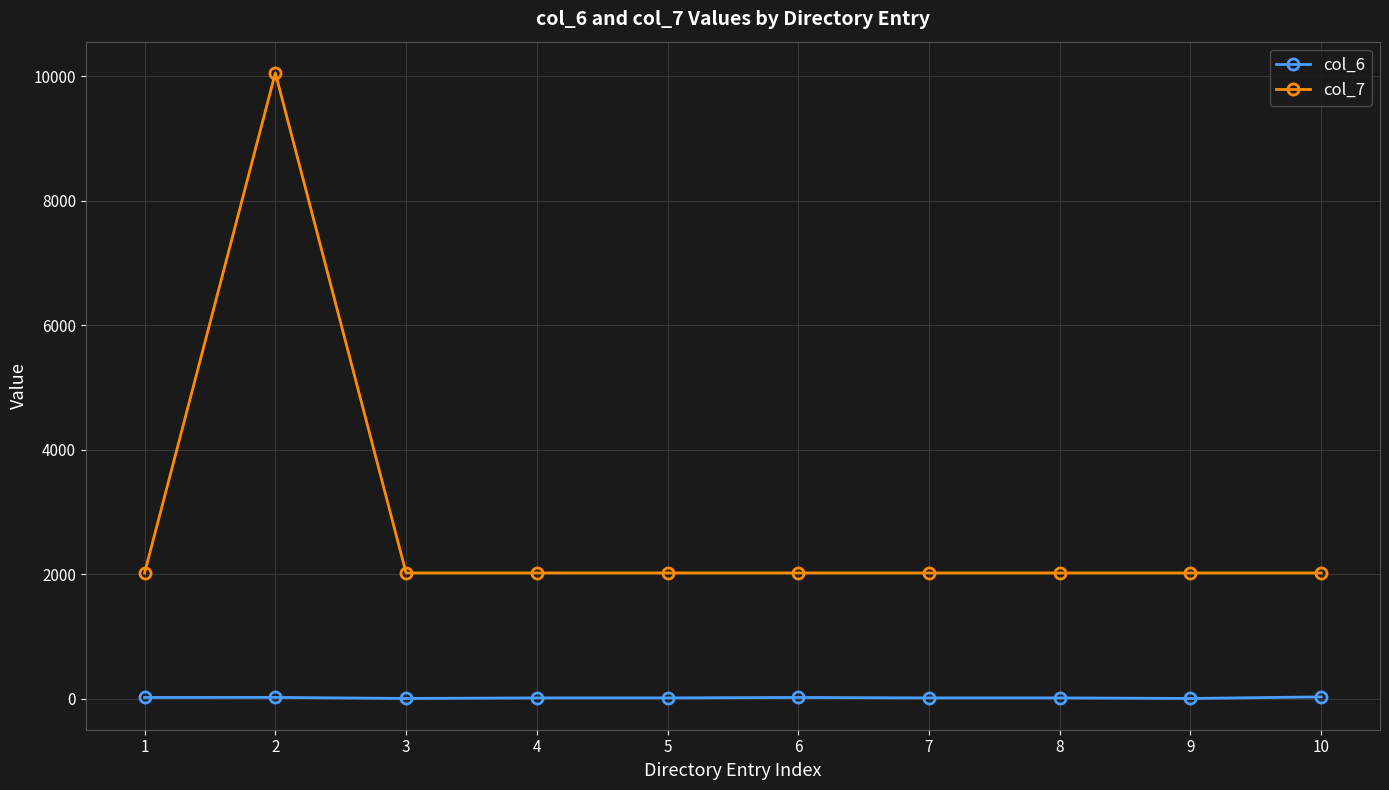

How many data points in col_6 are less than 13?

2